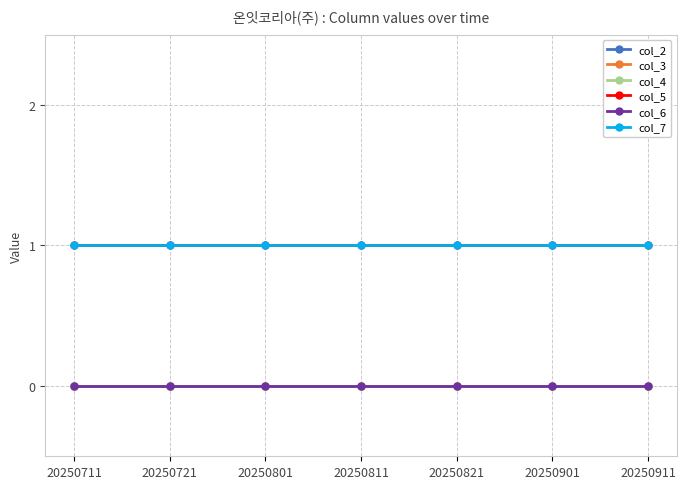

True or false: col_5 and col_2 intersect in this chart.

False